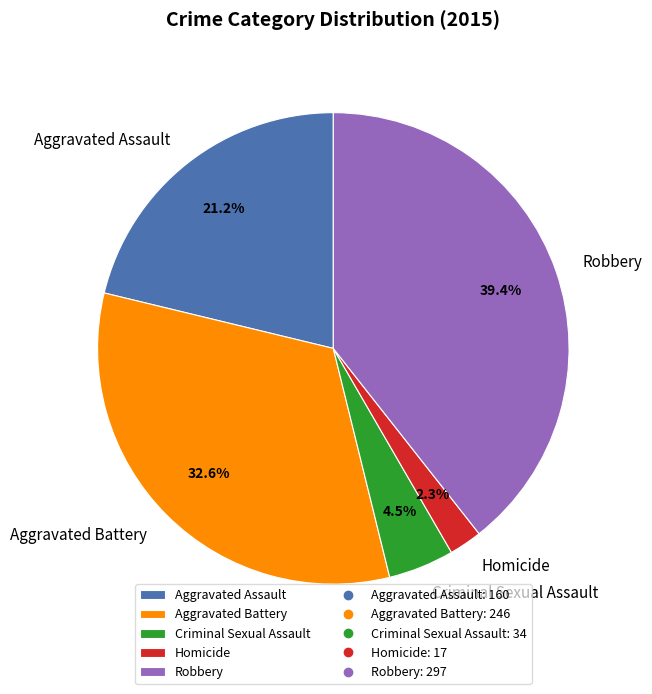

To the nearest percent, what portion does Aggravated Battery represent?

33%